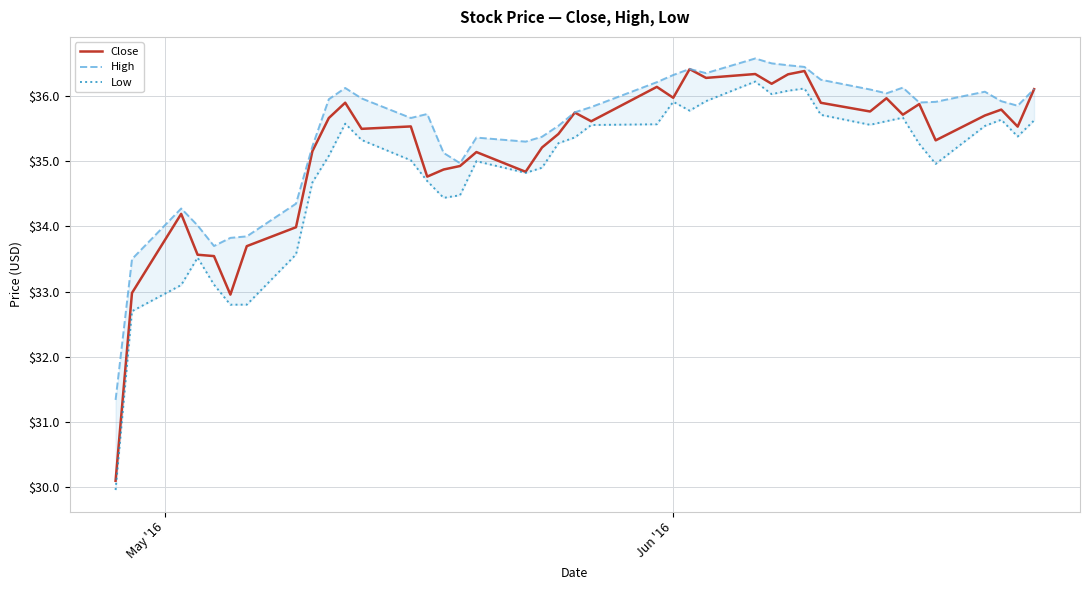

In Low, how many points are higher than both neighbors (excluding endpoints)?

8